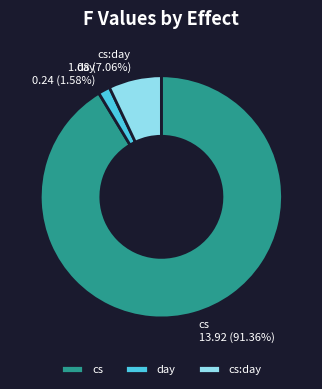

Which slice is the smallest?

day